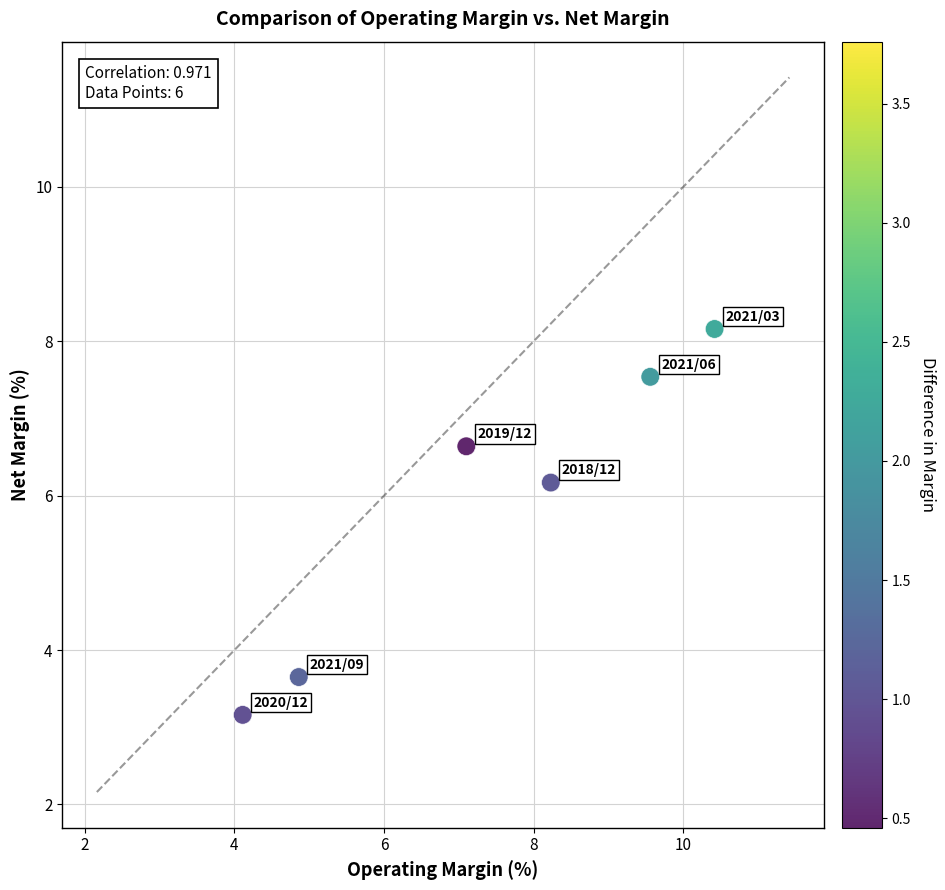

What is the range of Y values (max minus min)?

5.0